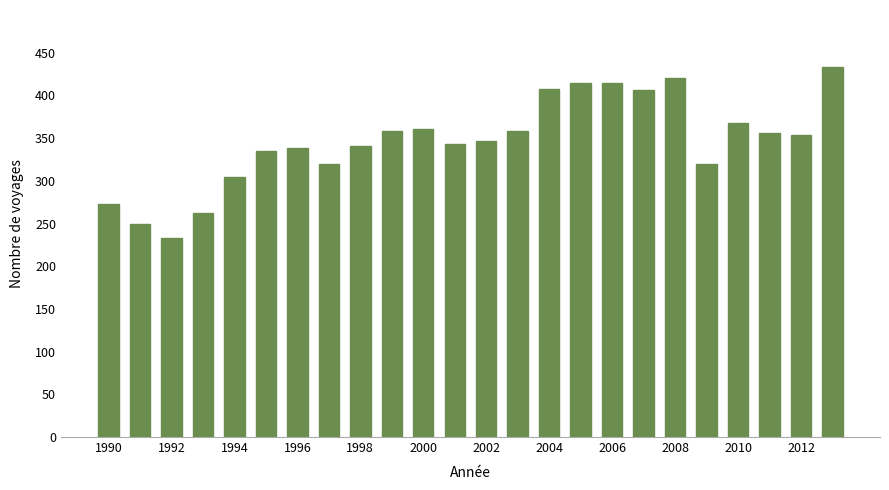

What is the greatest value displayed?

433.0